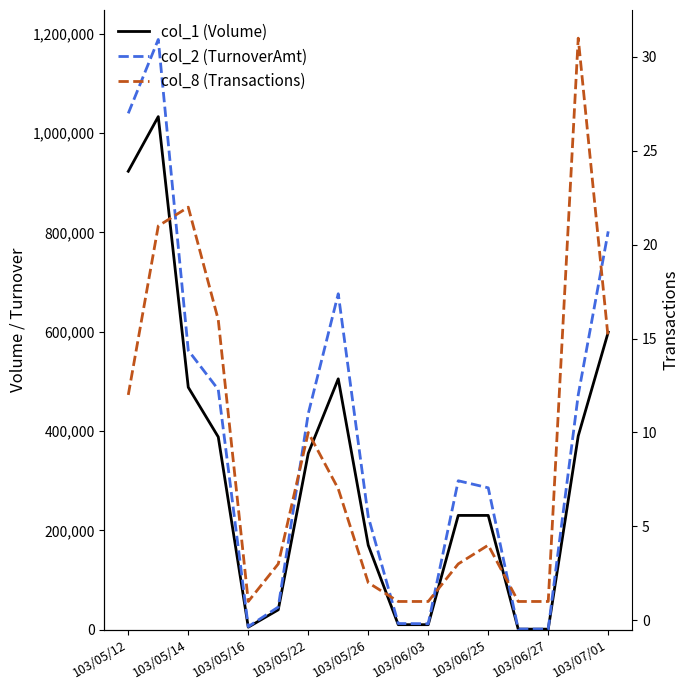

What is the difference between the col_1 (Volume) values at 16 and 11?

369000